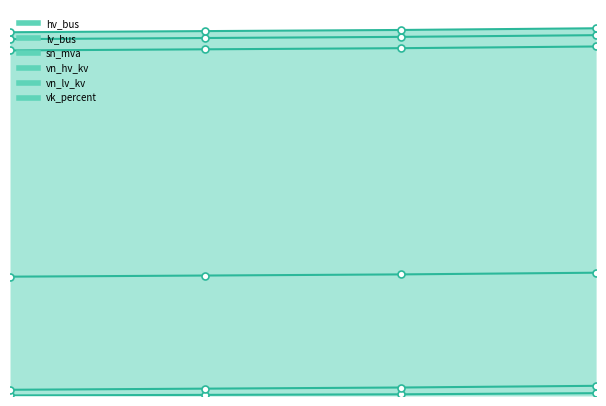

Reading left to right, transcribe all the data shown in this chart.

hv_bus: 1.0	2.0	3.0	5.0
lv_bus: 10.0	11.0	12.0	13.0
sn_mva: 200.0	200.0	200.0	200.0
vn_hv_kv: 400.0	400.0	400.0	400.0
vn_lv_kv: 20.0	20.0	20.0	20.0
vk_percent: 12.2	12.2	12.2	12.2